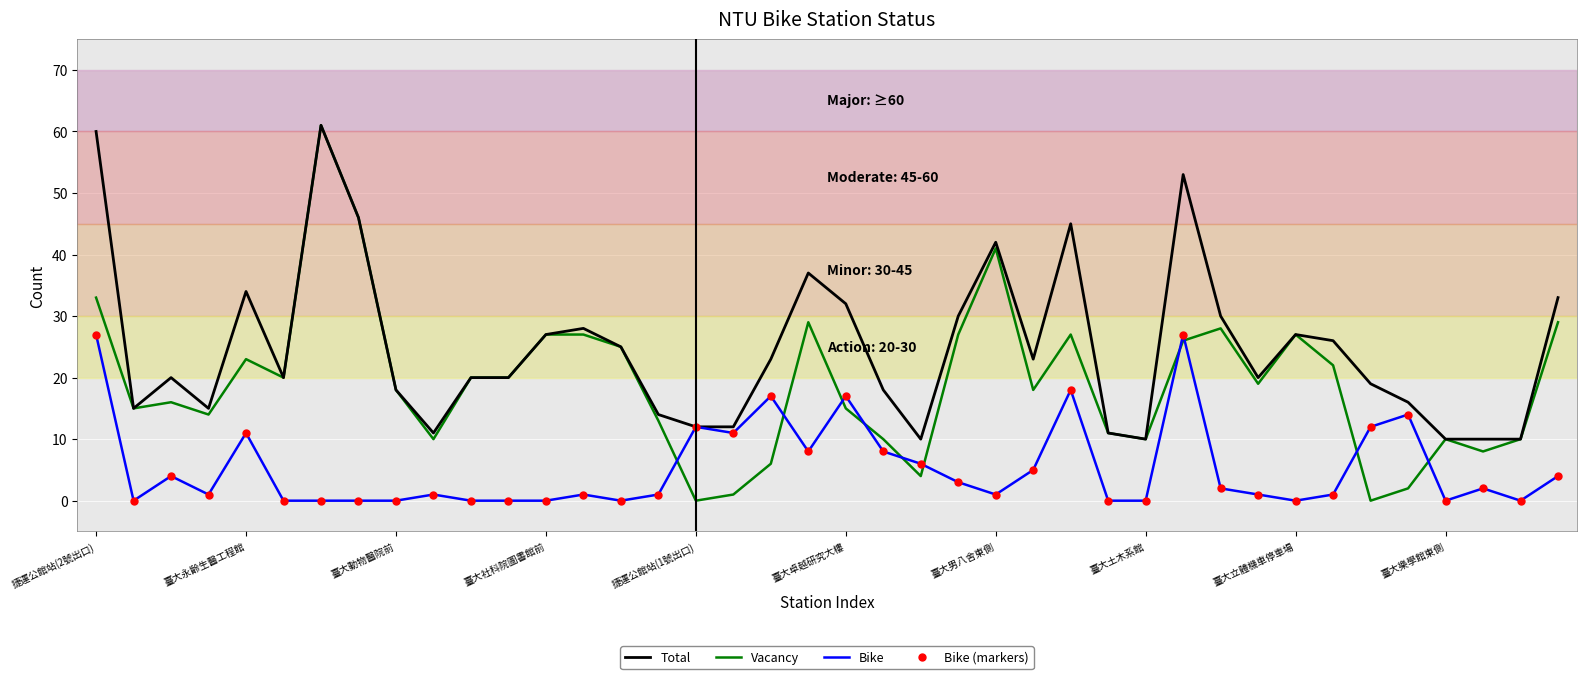

At which category is the sum across all series the highest?

捷運公館站(2號出口)